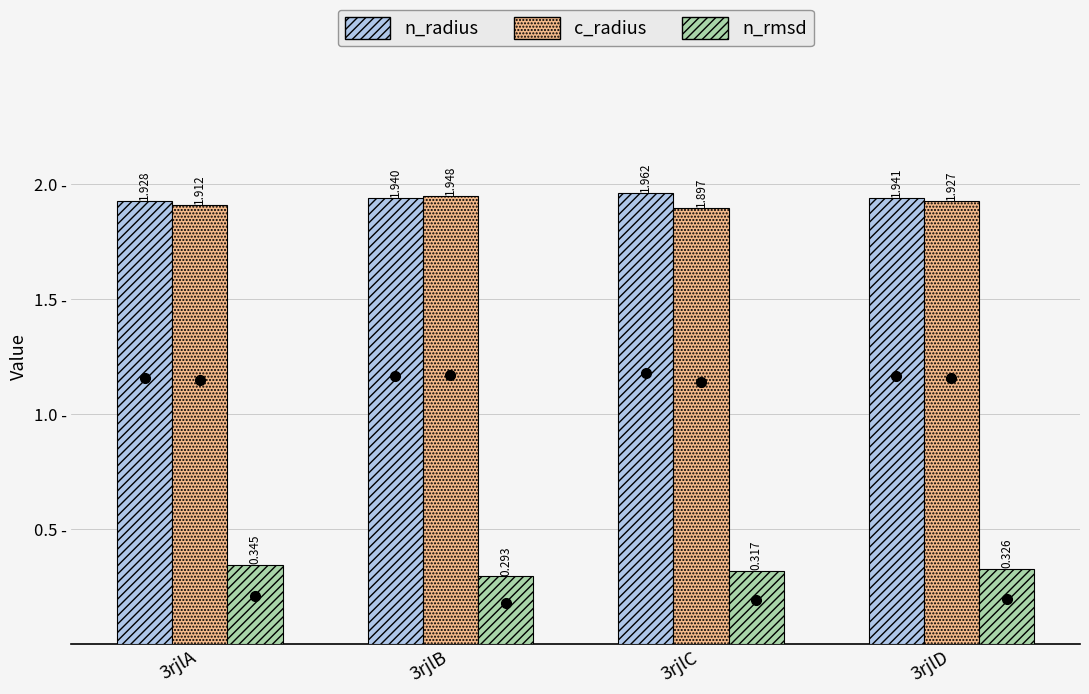

What are all the series names shown in the legend?

n_radius, c_radius, n_rmsd